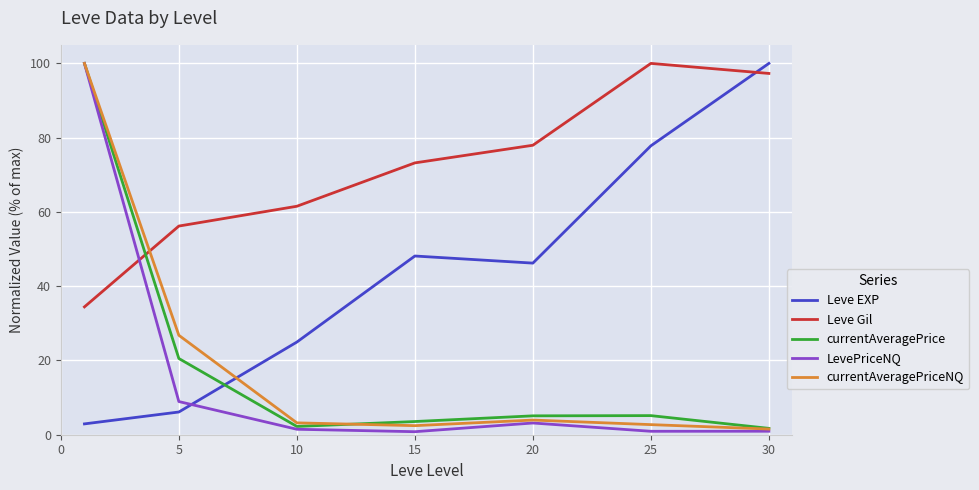

What is the lowest value of the Leve Gil series?

34.4